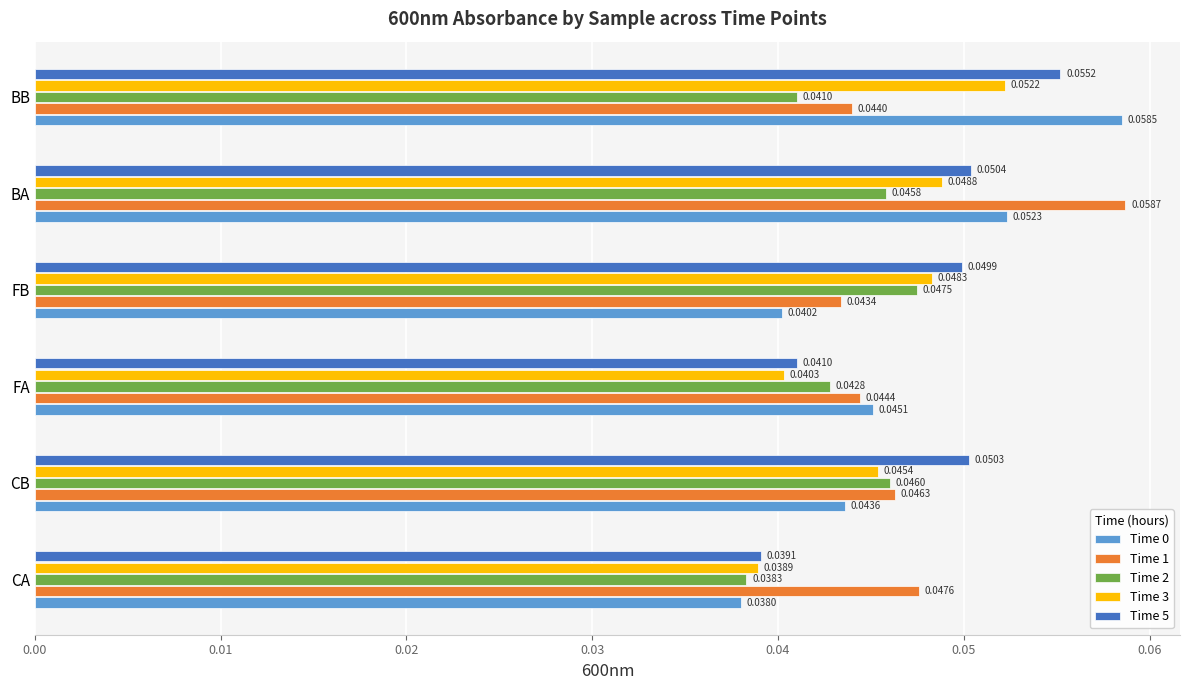

Which category has the highest value in the Time 2 series?

FB